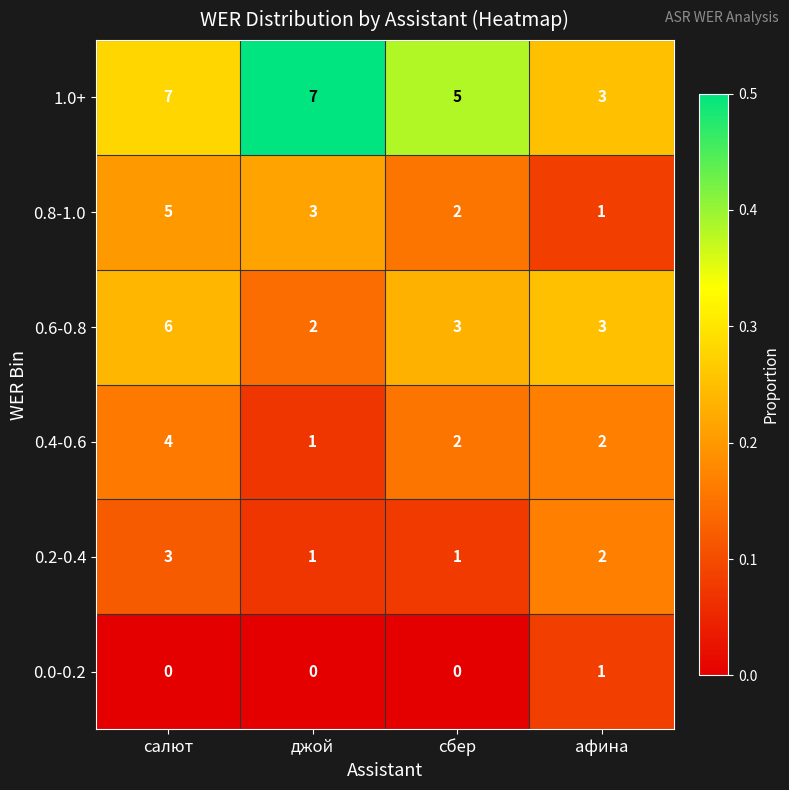

Between джой and афина, which series saw the biggest shift?

1.0+